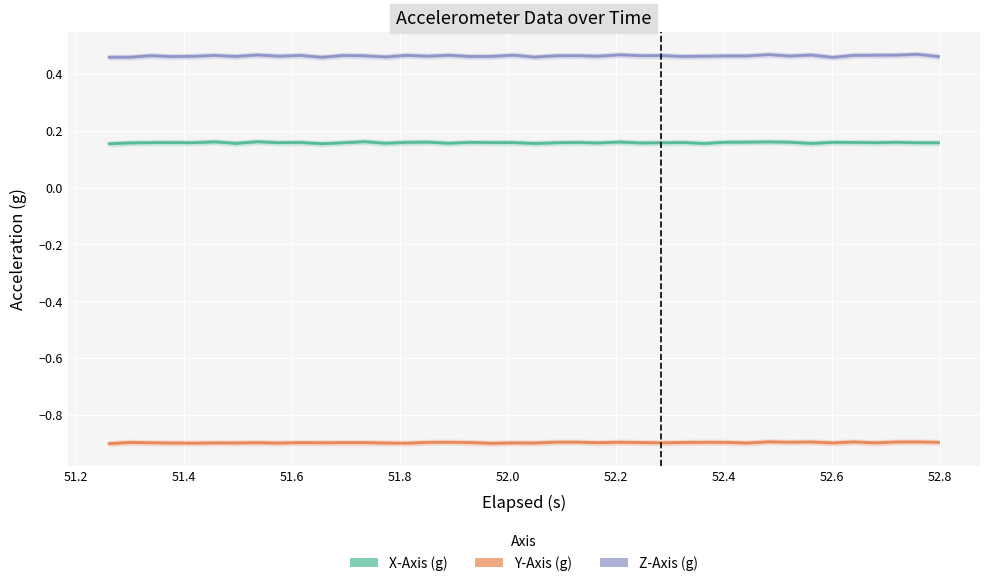

List the series in order of their overall mean, highest first.

Z-Axis (g), X-Axis (g), Y-Axis (g)